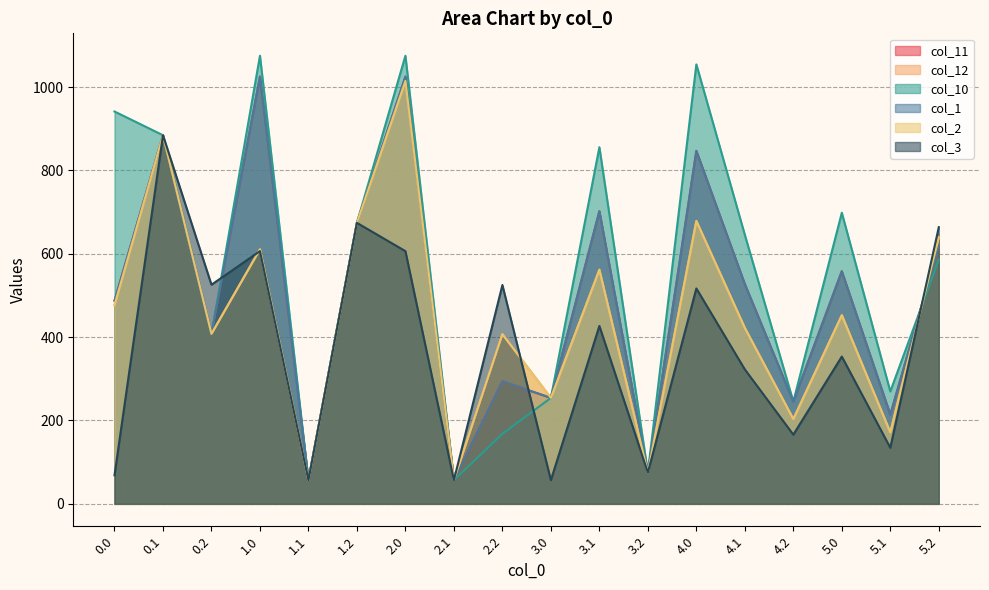

Which series has the largest total across all categories?

col_10